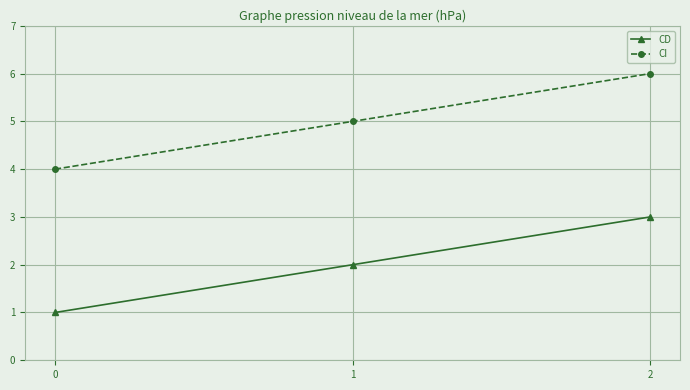

Which series has the largest total across all categories?

CI